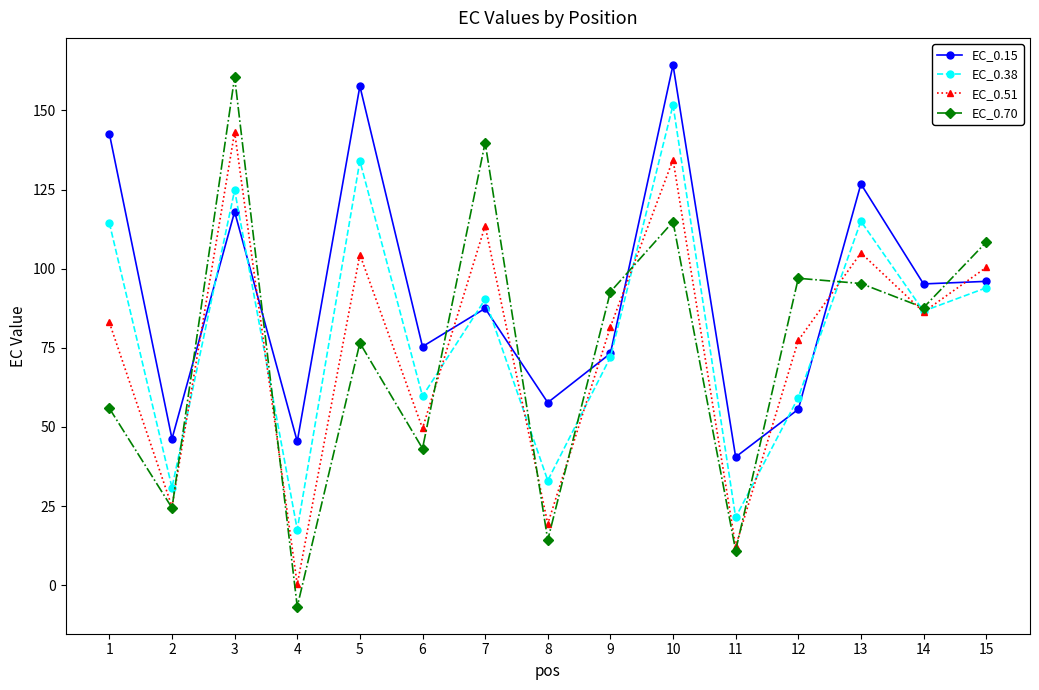

True or false: EC_0.70 and EC_0.38 intersect in this chart.

True